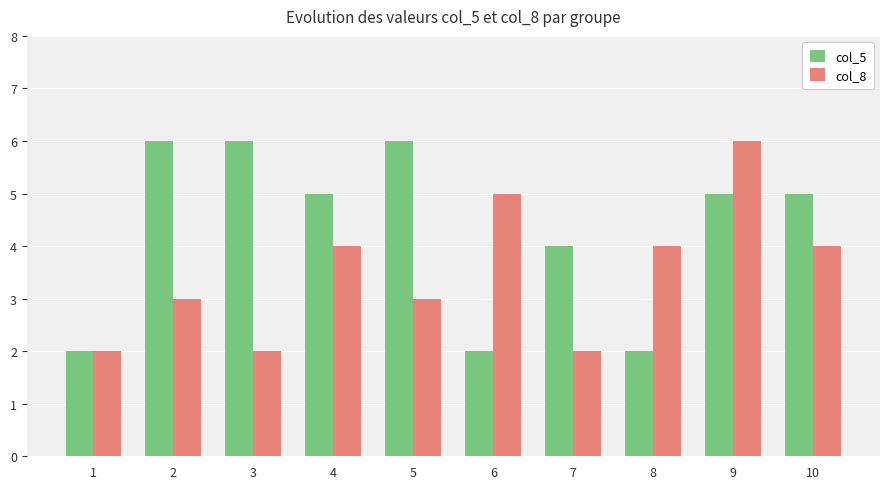

At which category is the sum across all series the highest?

9